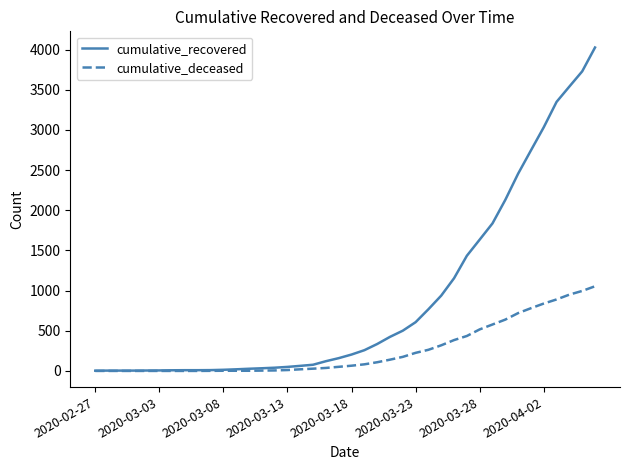

Which series has the largest total across all categories?

cumulative_recovered